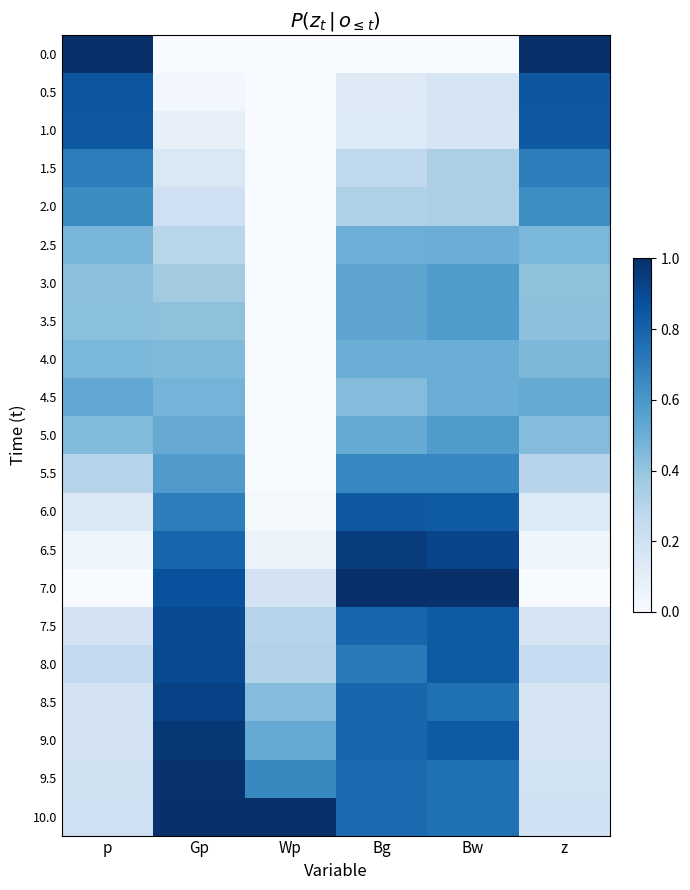

Reading left to right, transcribe all the data shown in this chart.

0.0: p=1.0	Gp=0.0	Wp=0.0	Bg=0.0	Bw=0.0	z=1.0
0.5: p=0.9	Gp=0.0	Wp=0.0	Bg=0.1	Bw=0.2	z=0.9
1.0: p=0.8	Gp=0.1	Wp=0.0	Bg=0.1	Bw=0.2	z=0.8
1.5: p=0.7	Gp=0.1	Wp=0.0	Bg=0.3	Bw=0.3	z=0.7
2.0: p=0.6	Gp=0.2	Wp=0.0	Bg=0.3	Bw=0.3	z=0.6
2.5: p=0.5	Gp=0.3	Wp=0.0	Bg=0.5	Bw=0.5	z=0.5
3.0: p=0.4	Gp=0.4	Wp=0.0	Bg=0.5	Bw=0.6	z=0.4
3.5: p=0.4	Gp=0.4	Wp=0.0	Bg=0.5	Bw=0.6	z=0.4
4.0: p=0.5	Gp=0.4	Wp=0.0	Bg=0.5	Bw=0.5	z=0.5
4.5: p=0.5	Gp=0.5	Wp=0.0	Bg=0.4	Bw=0.5	z=0.5
5.0: p=0.4	Gp=0.5	Wp=0.0	Bg=0.5	Bw=0.6	z=0.4
5.5: p=0.3	Gp=0.6	Wp=0.0	Bg=0.7	Bw=0.7	z=0.3
6.0: p=0.1	Gp=0.7	Wp=0.0	Bg=0.8	Bw=0.8	z=0.1
6.5: p=0.0	Gp=0.8	Wp=0.1	Bg=1.0	Bw=0.9	z=0.0
7.0: p=0.0	Gp=0.9	Wp=0.2	Bg=1.0	Bw=1.0	z=0.0
7.5: p=0.2	Gp=0.9	Wp=0.3	Bg=0.8	Bw=0.8	z=0.2
8.0: p=0.3	Gp=0.9	Wp=0.3	Bg=0.7	Bw=0.8	z=0.2
8.5: p=0.2	Gp=0.9	Wp=0.4	Bg=0.8	Bw=0.8	z=0.2
9.0: p=0.2	Gp=1.0	Wp=0.5	Bg=0.8	Bw=0.8	z=0.2
9.5: p=0.2	Gp=1.0	Wp=0.7	Bg=0.8	Bw=0.8	z=0.2
10.0: p=0.2	Gp=1.0	Wp=1.0	Bg=0.8	Bw=0.8	z=0.2